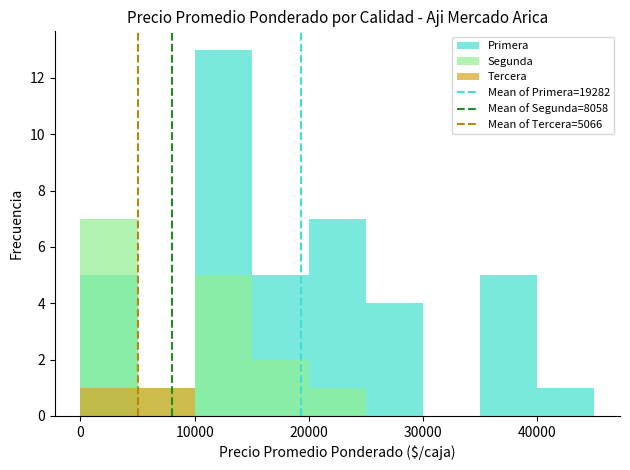

How many bars are there in each group?

3